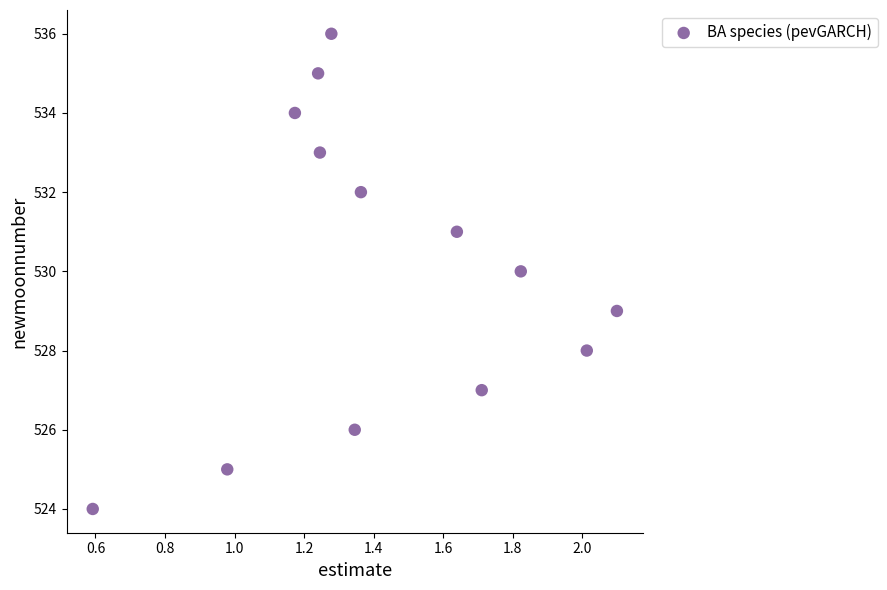

What is the range of Y values (max minus min)?

12